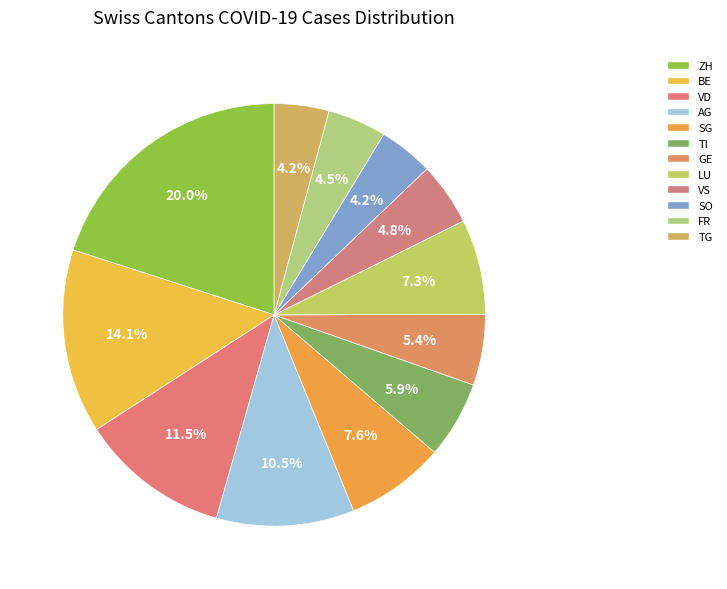

Rank the categories by value from lowest to highest.

SO, TG, FR, VS, GE, TI, LU, SG, AG, VD, BE, ZH